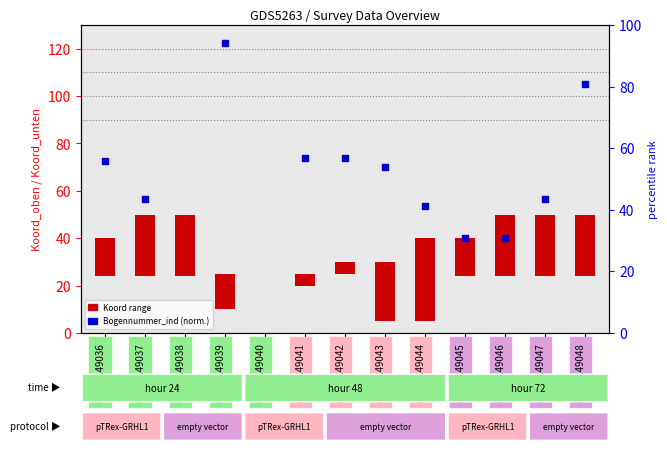

What are all the series names shown in the legend?

Koord range, Bogennummer_ind (norm.)